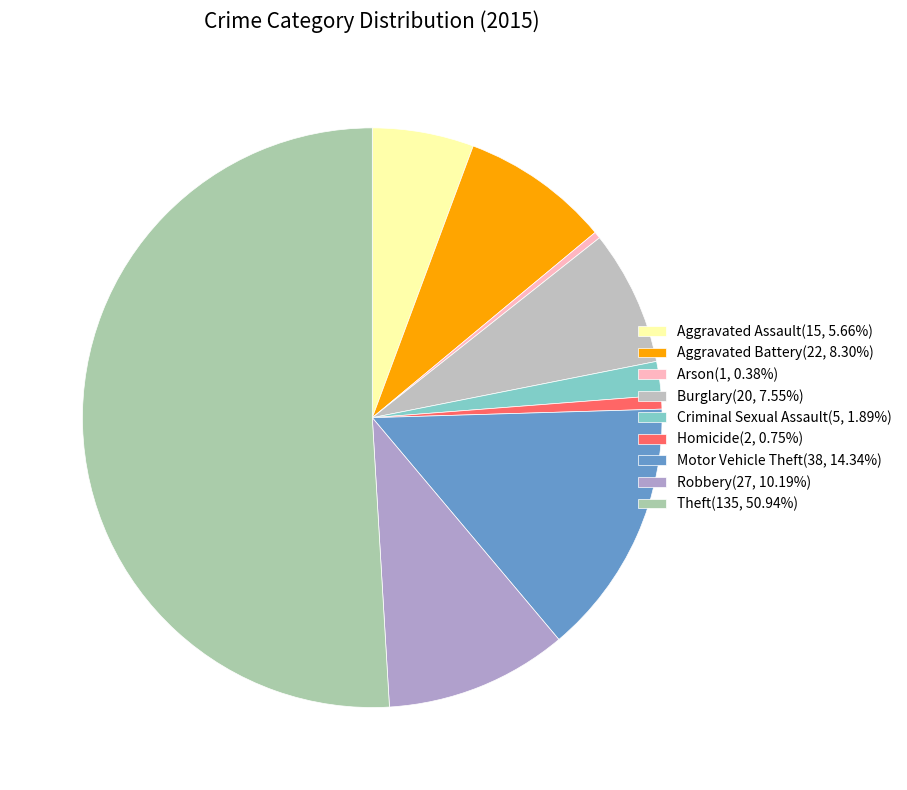

How much of the chart is everything except Burglary?

92.5%